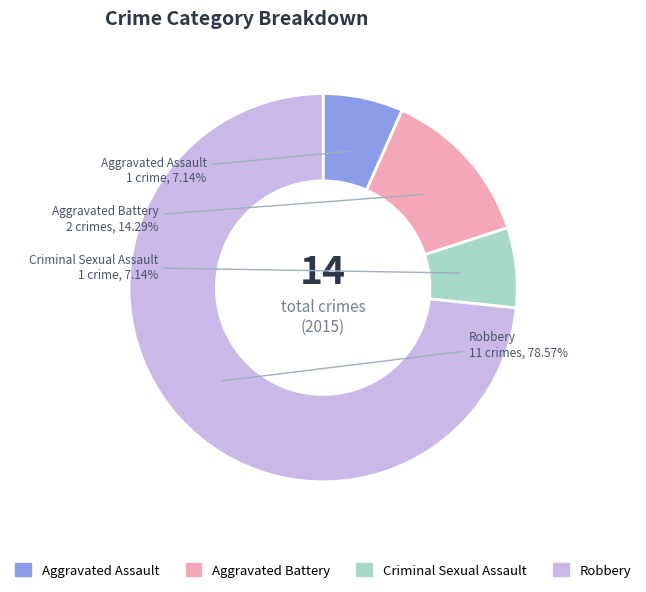

Which has a higher value, Robbery or Criminal Sexual Assault?

Robbery